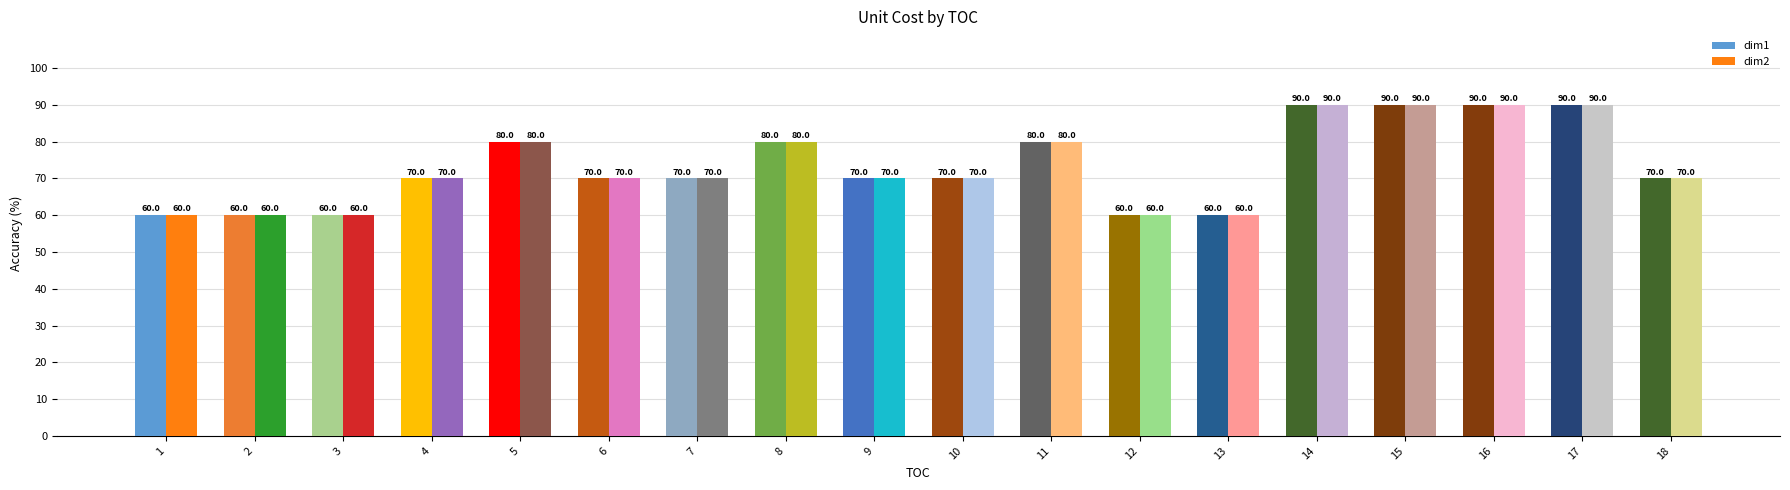

What is the maximum value shown in the chart?

90